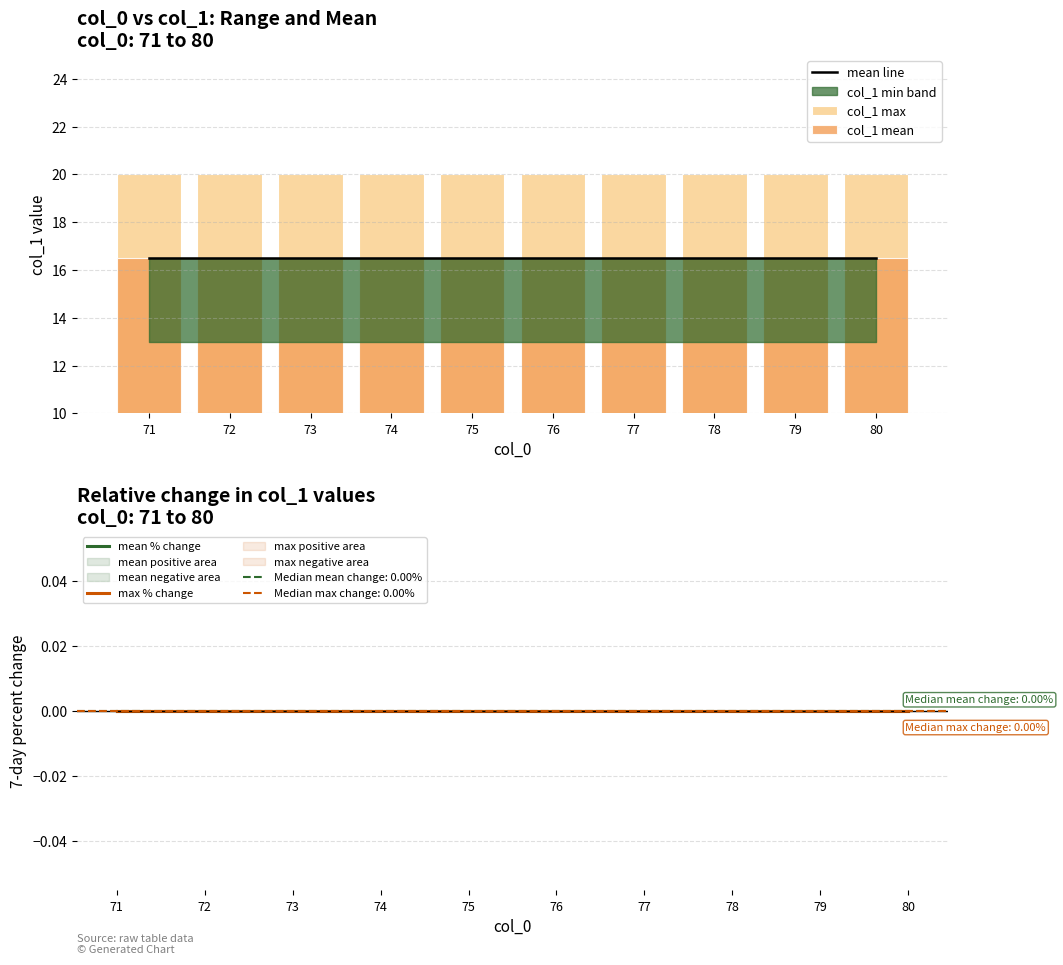

How many groups of bars are there?

10